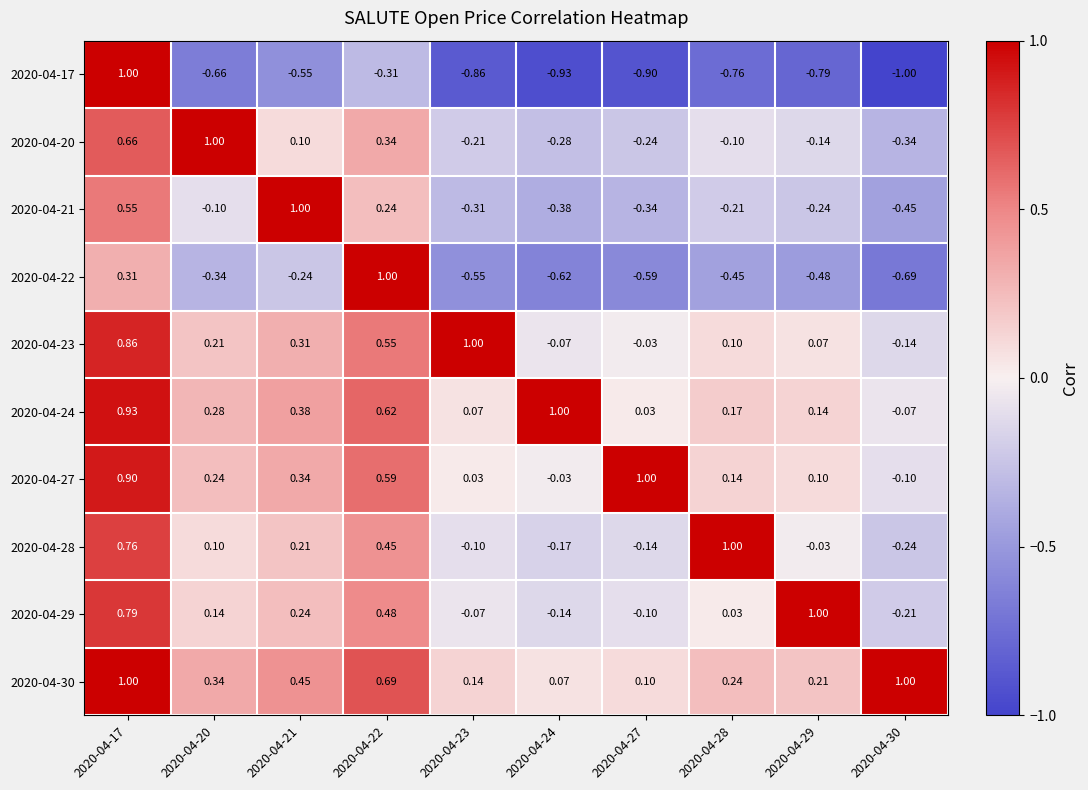

Which series changed the most between 2020-04-17 and 2020-04-30?

2020-04-17